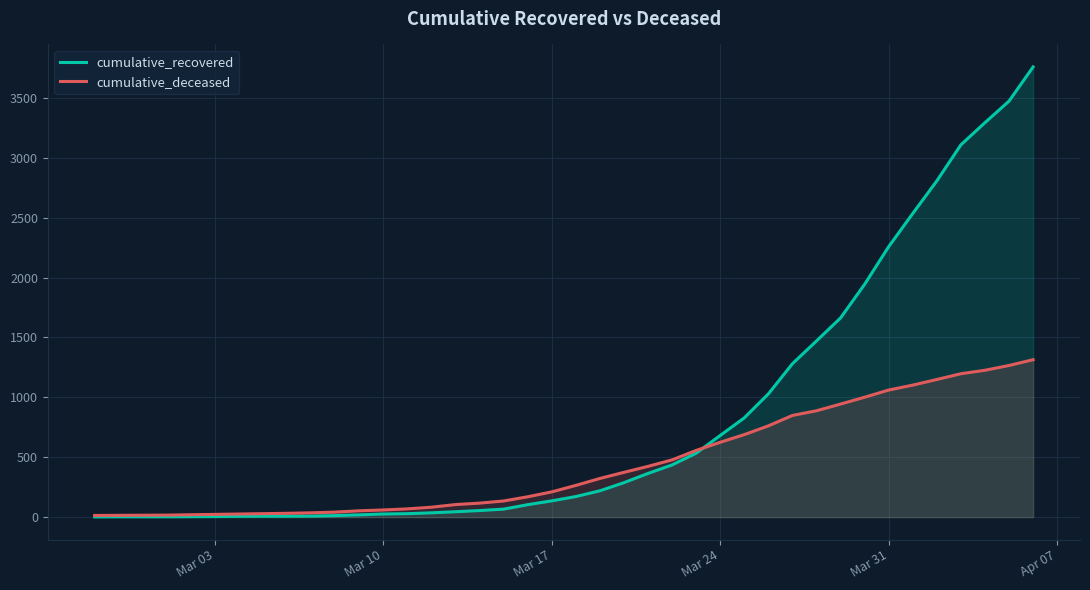

Which series has the widest spread of values?

cumulative_recovered